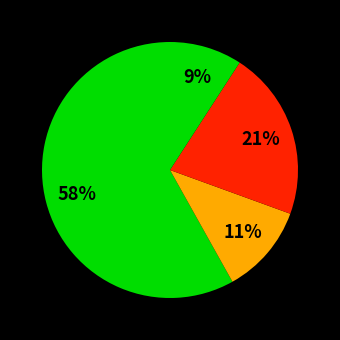

Count the number of slices in the pie.

4